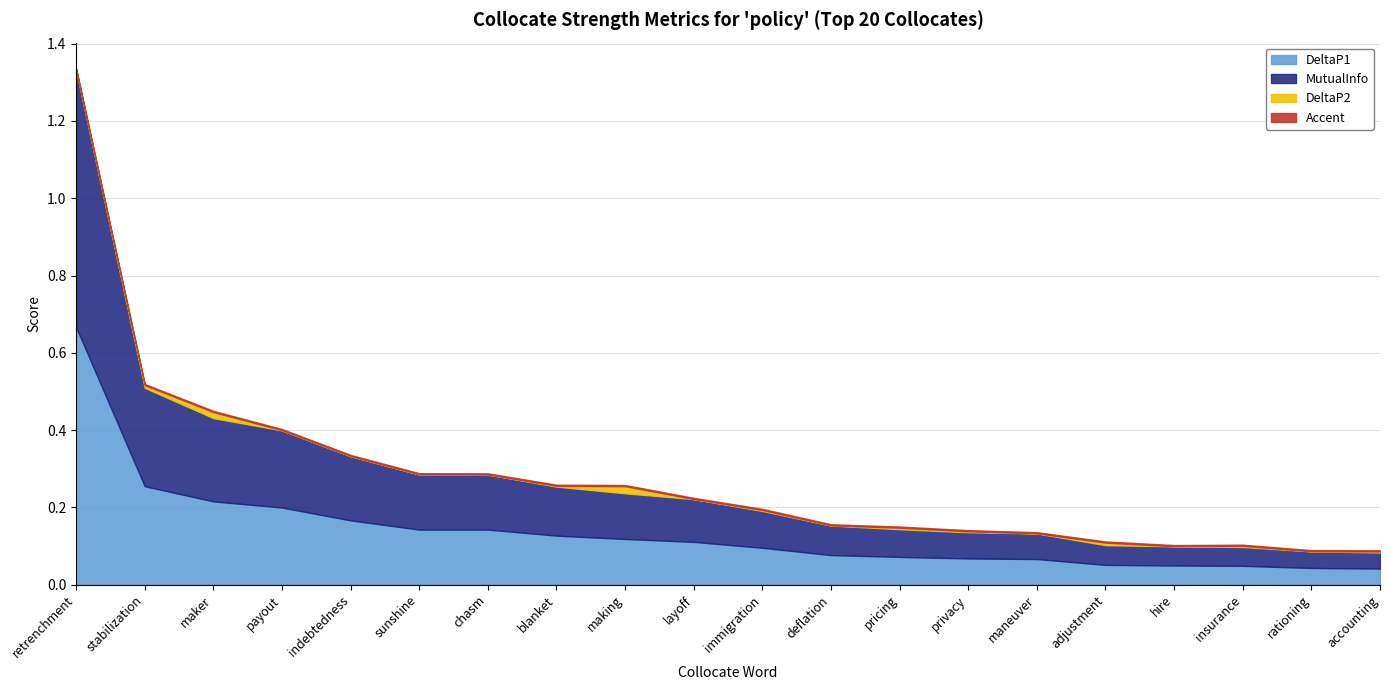

What is the maximum value for MutualInfo?

0.7